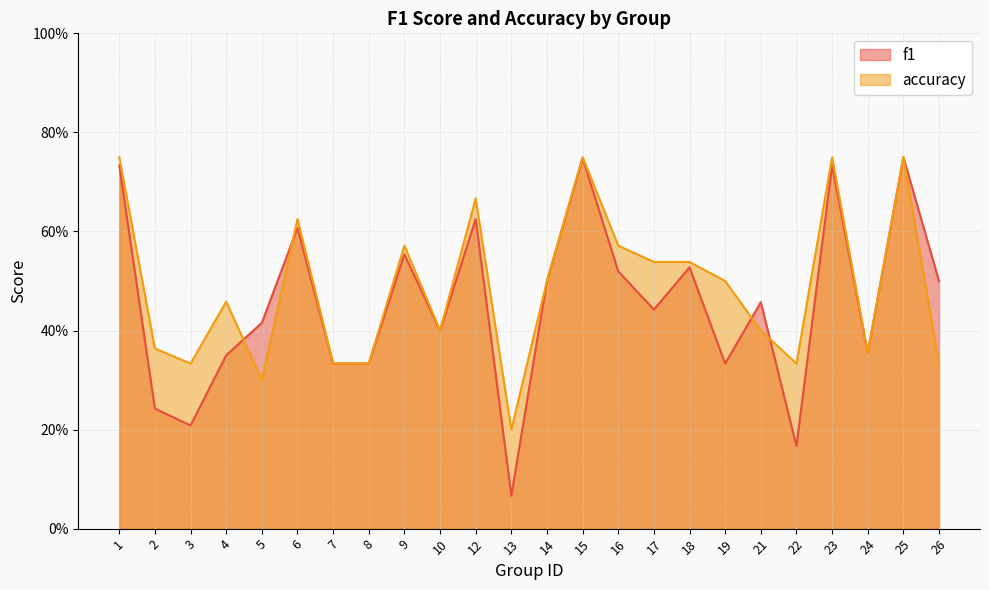

The value of f1 at 1 is 0.2. True or false?

False